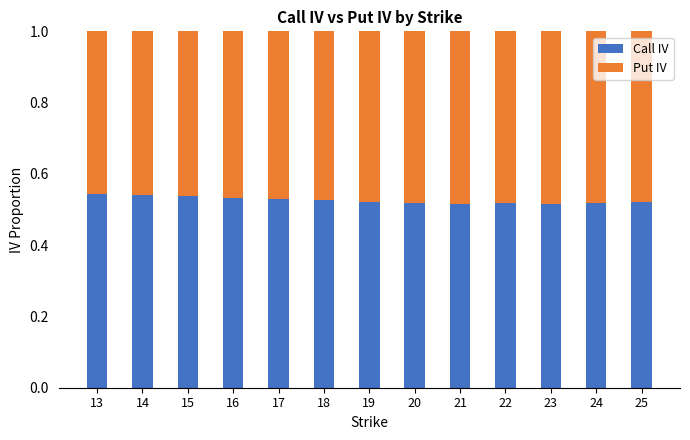

What is the total value across all series at 24?

1.0